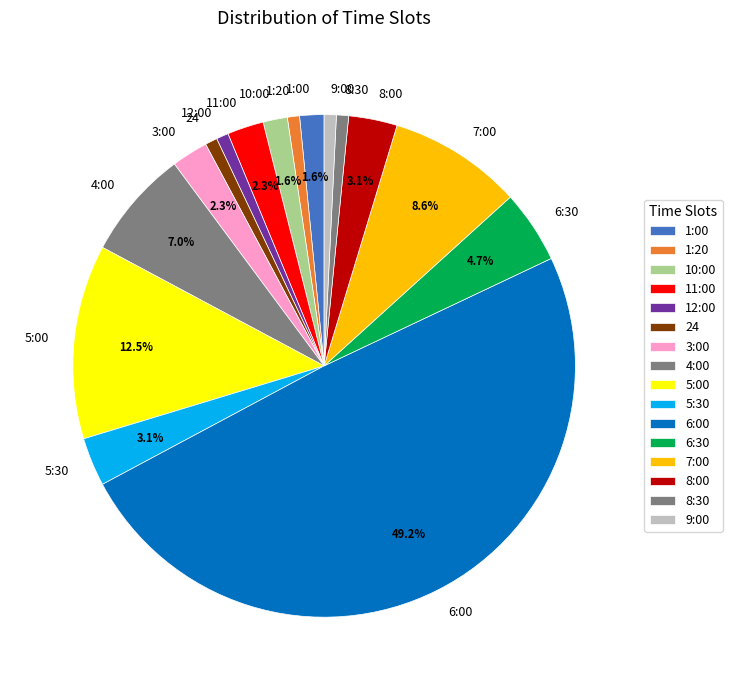

Approximately how many times larger is the value at 6:30 compared to 11:00?

2.0